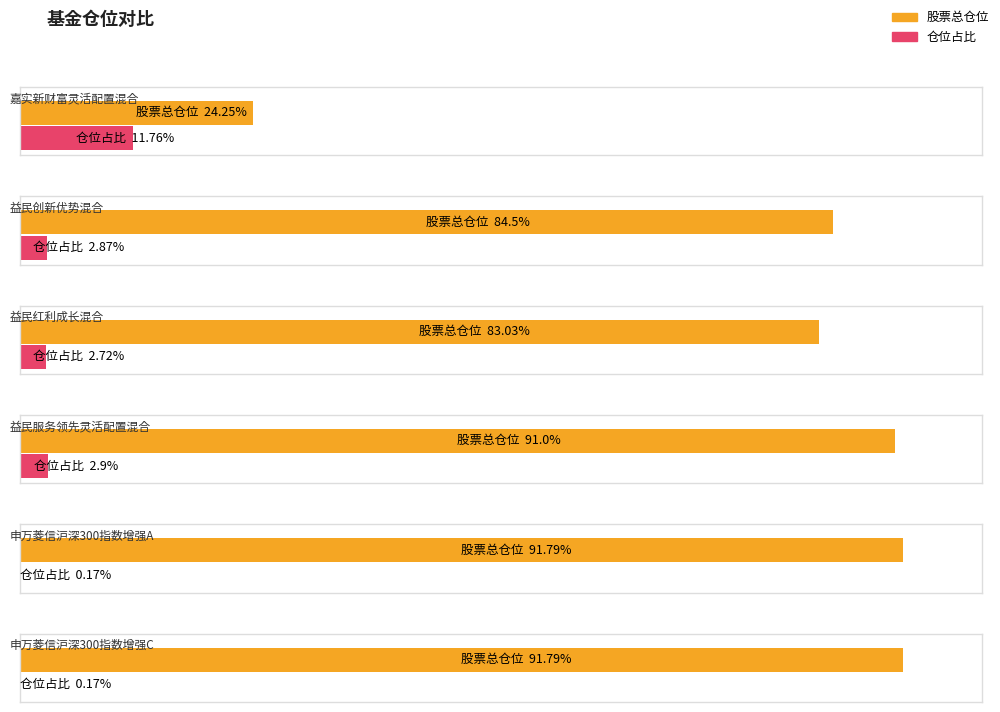

Which label corresponds to the largest value in the chart?

申万菱信沪深300指数增强A